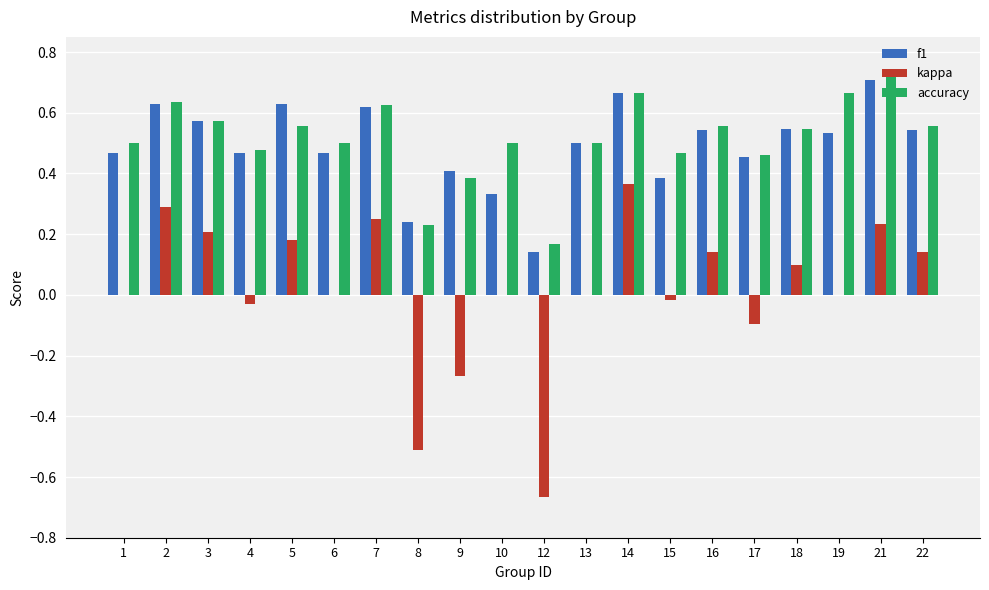

How many series are shown in this chart?

3